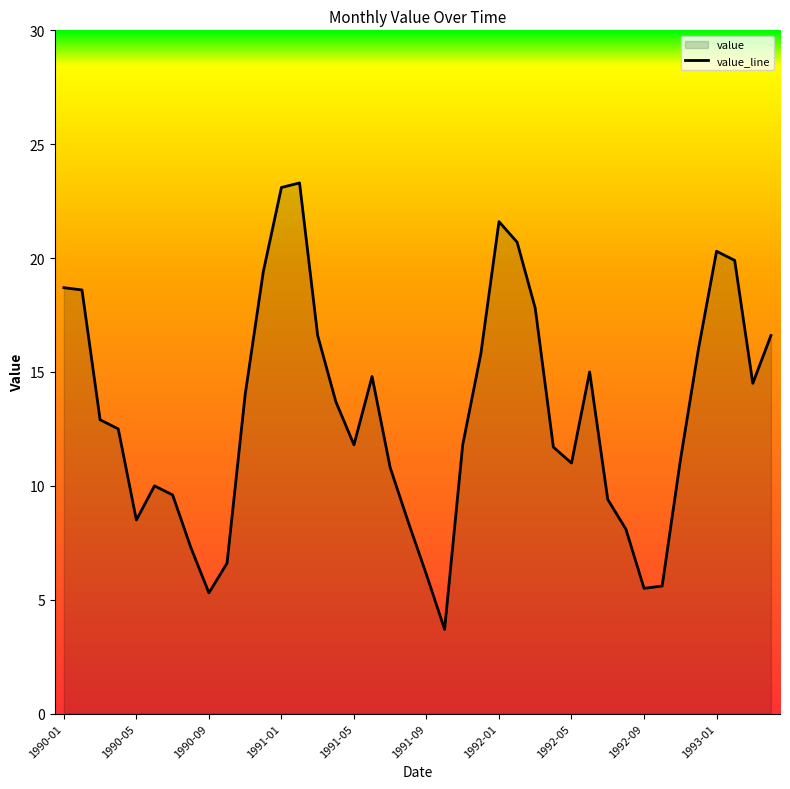

Which has a higher value, 1991-01 or 1991-05?

1991-01